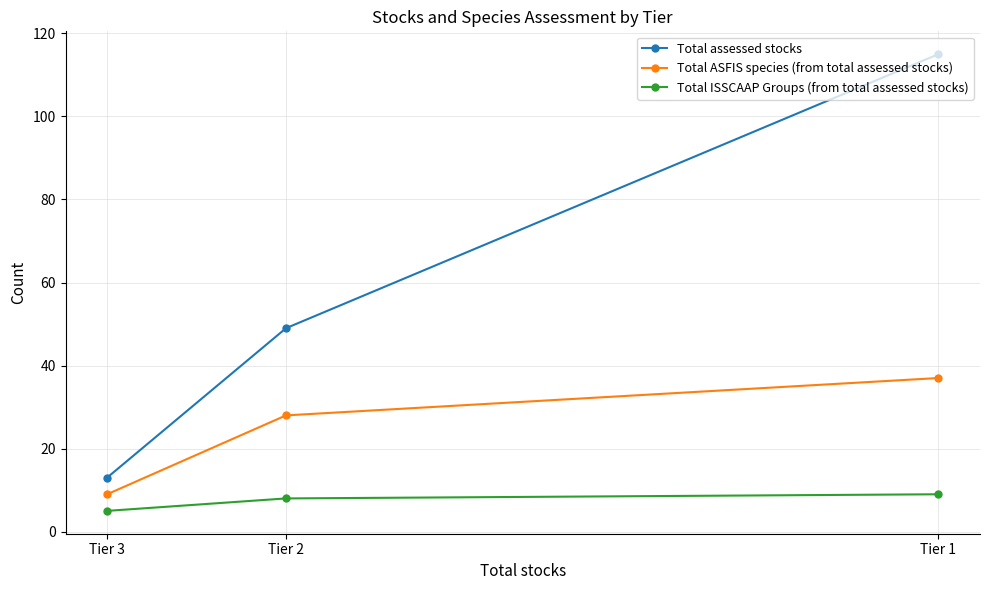

Reading left to right, list all the values displayed in this chart.

Total assessed stocks: Tier 3=13	Tier 2=49	Tier 1=115
Total ASFIS species (from total assessed stocks): Tier 3=9	Tier 2=28	Tier 1=37
Total ISSCAAP Groups (from total assessed stocks): Tier 3=5	Tier 2=8	Tier 1=9